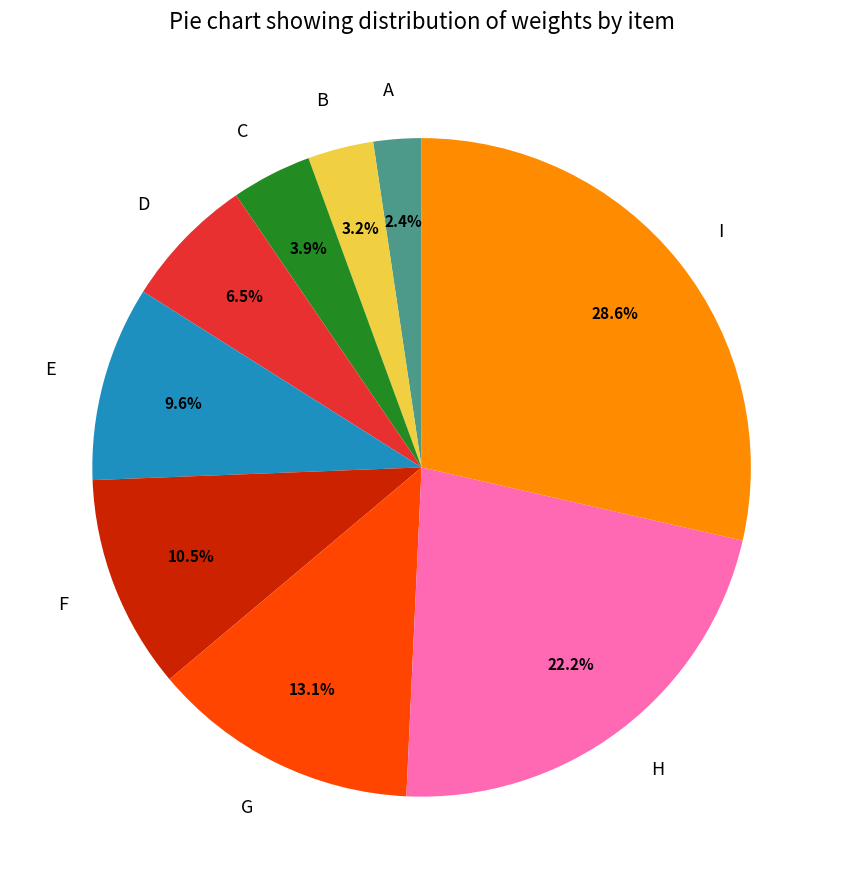

To the nearest percent, what is the difference between the largest and smallest slice percentages?

26%